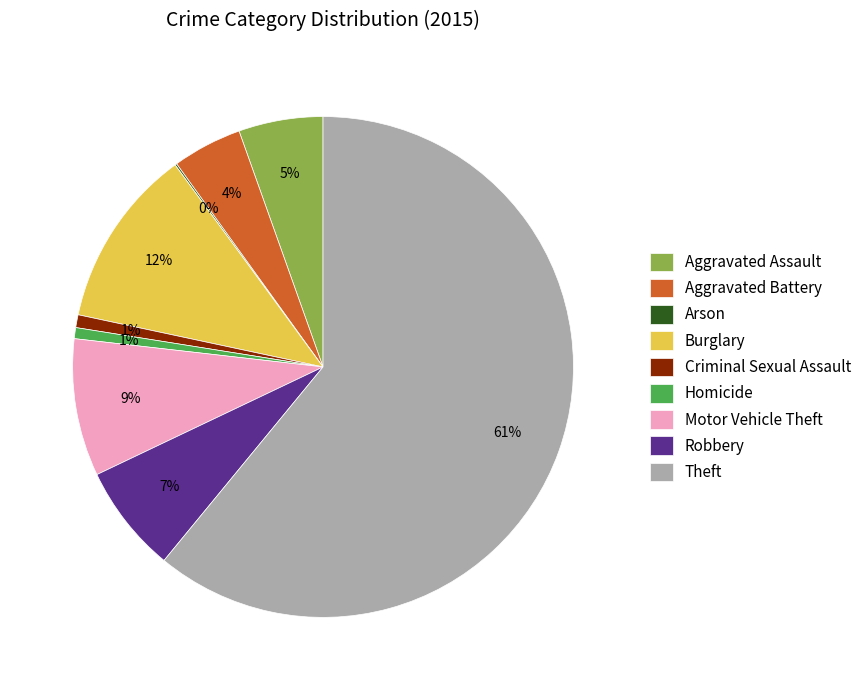

The Aggravated Assault slice represents 11% of the pie. True or false?

False